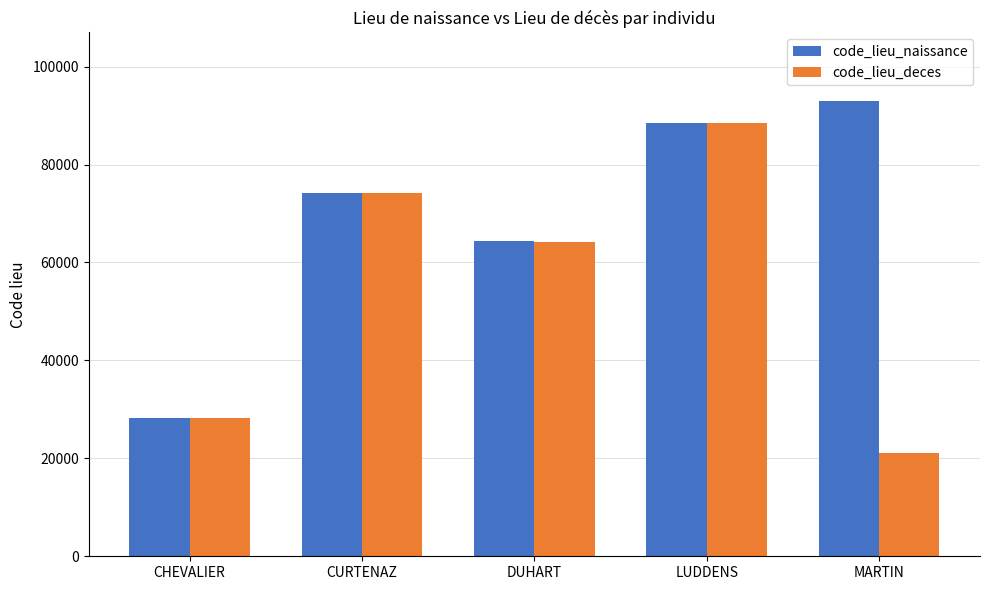

At which label is code_lieu_deces closest to 54720?

DUHART